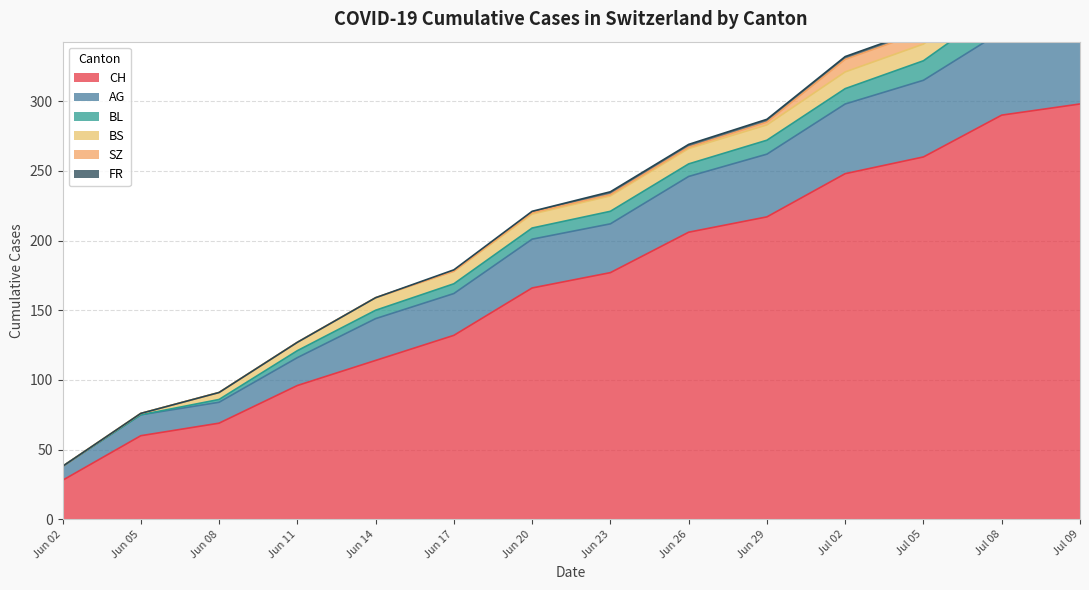

What are all the series names shown in the legend?

CH, AG, BL, BS, SZ, FR